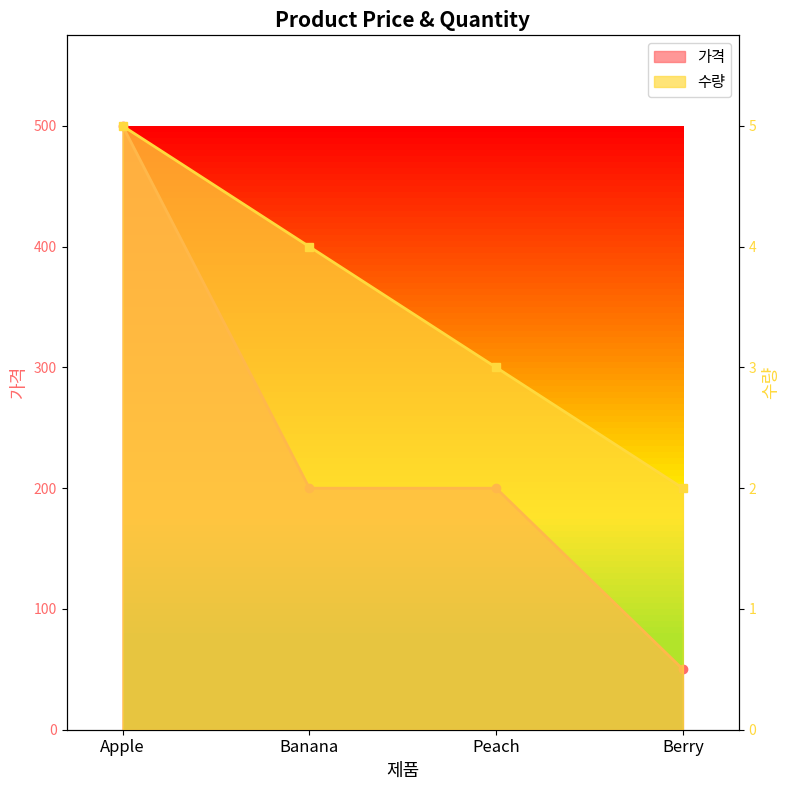

Reading left to right, list all the values displayed in this chart.

수량: 5	4	3	2
가격: 500	200	200	50